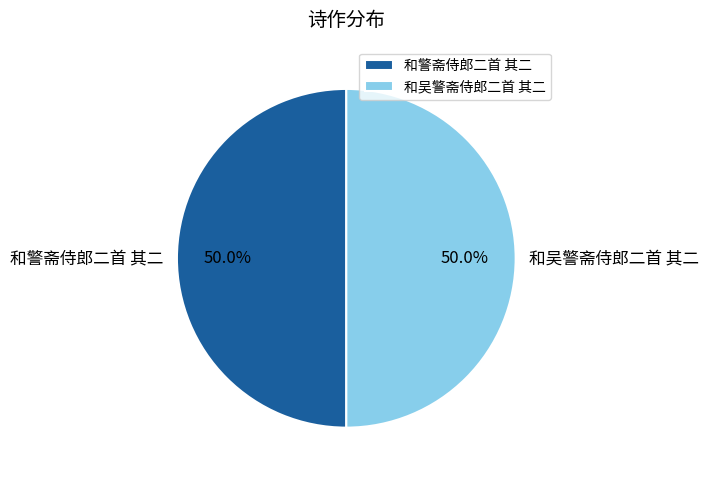

How many segments does this pie chart have?

2